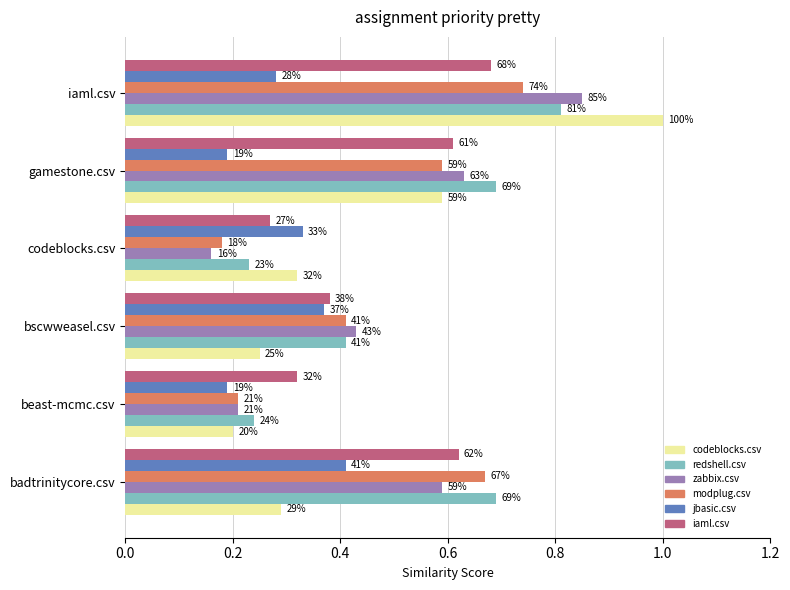

What are all the series names shown in the legend?

codeblocks.csv, redshell.csv, zabbix.csv, modplug.csv, jbasic.csv, iaml.csv